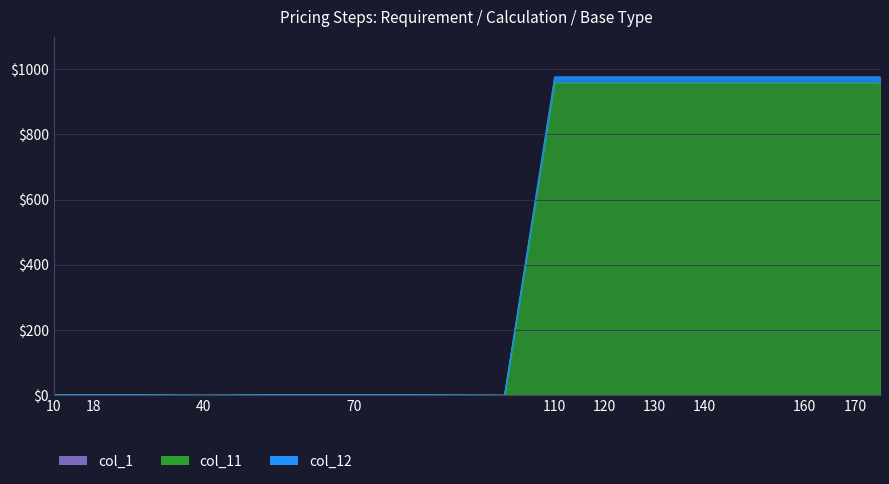

Is it true that col_12 equals 977 at 135?

True